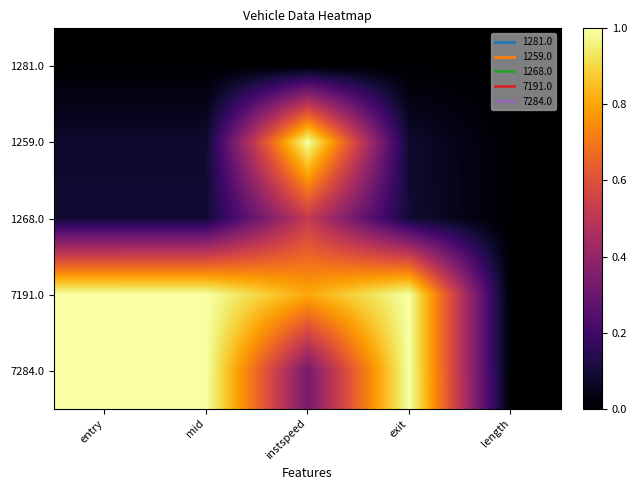

Reading left to right, what are all the values shown in this chart?

1281.0: entry=0.0	mid=0.0	instspeed=0.0	exit=0.0	length=0.0
1259.0: entry=0.1	mid=0.1	instspeed=1.0	exit=0.1	length=0.0
1268.0: entry=0.1	mid=0.1	instspeed=0.5	exit=0.1	length=0.0
7191.0: entry=1.0	mid=1.0	instspeed=0.8	exit=1.0	length=0.0
7284.0: entry=1.0	mid=1.0	instspeed=0.3	exit=1.0	length=0.0